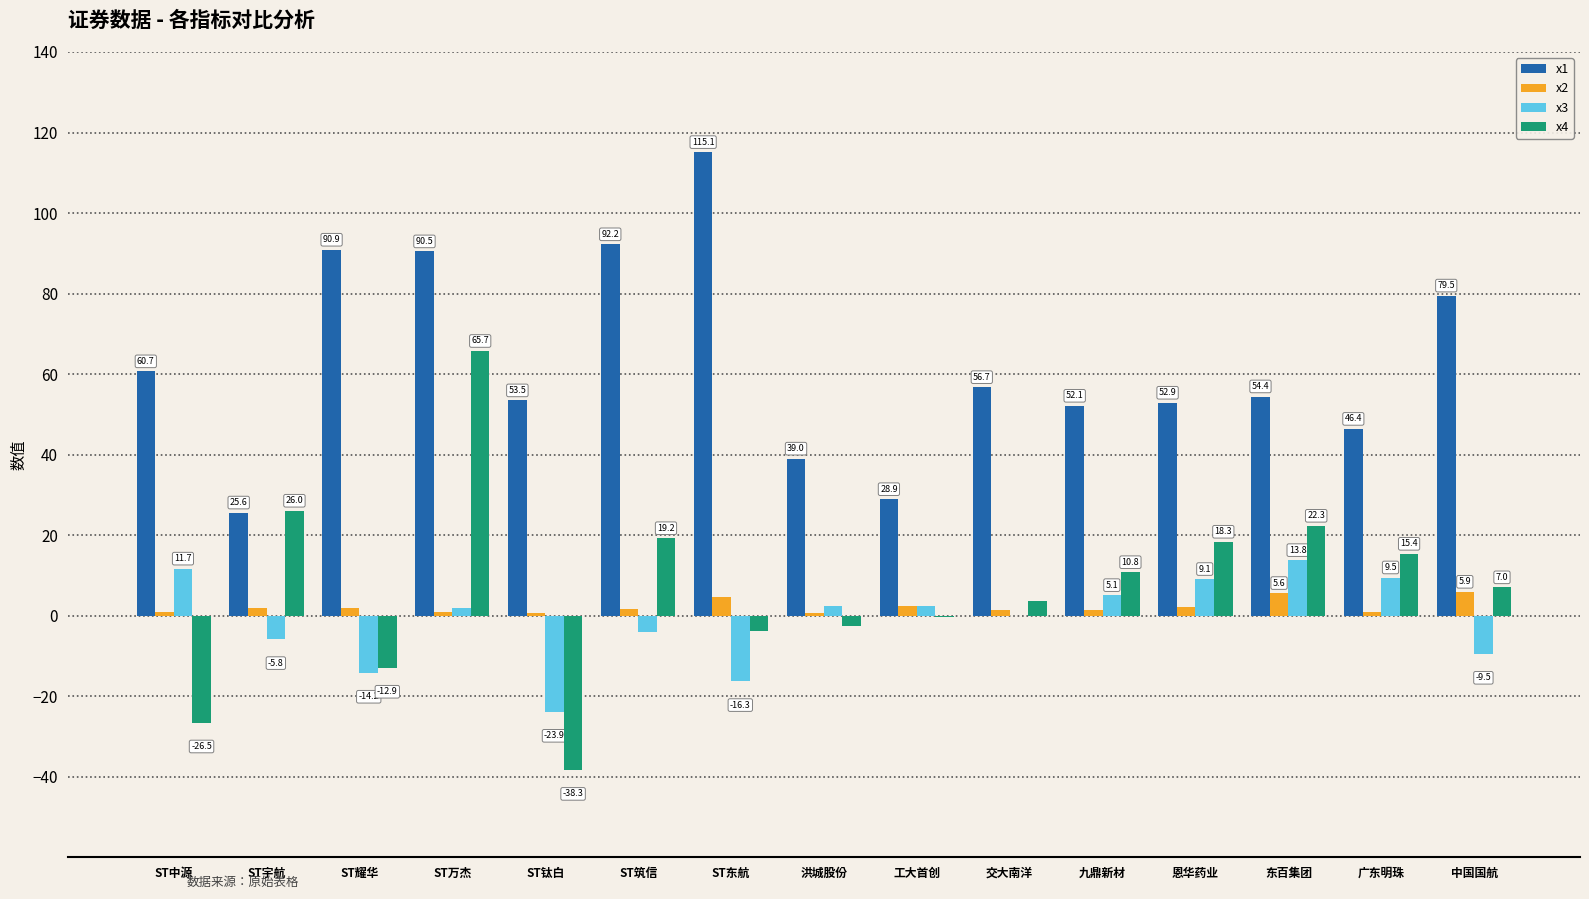

At which category does the chart reach its peak across all series?

ST东航